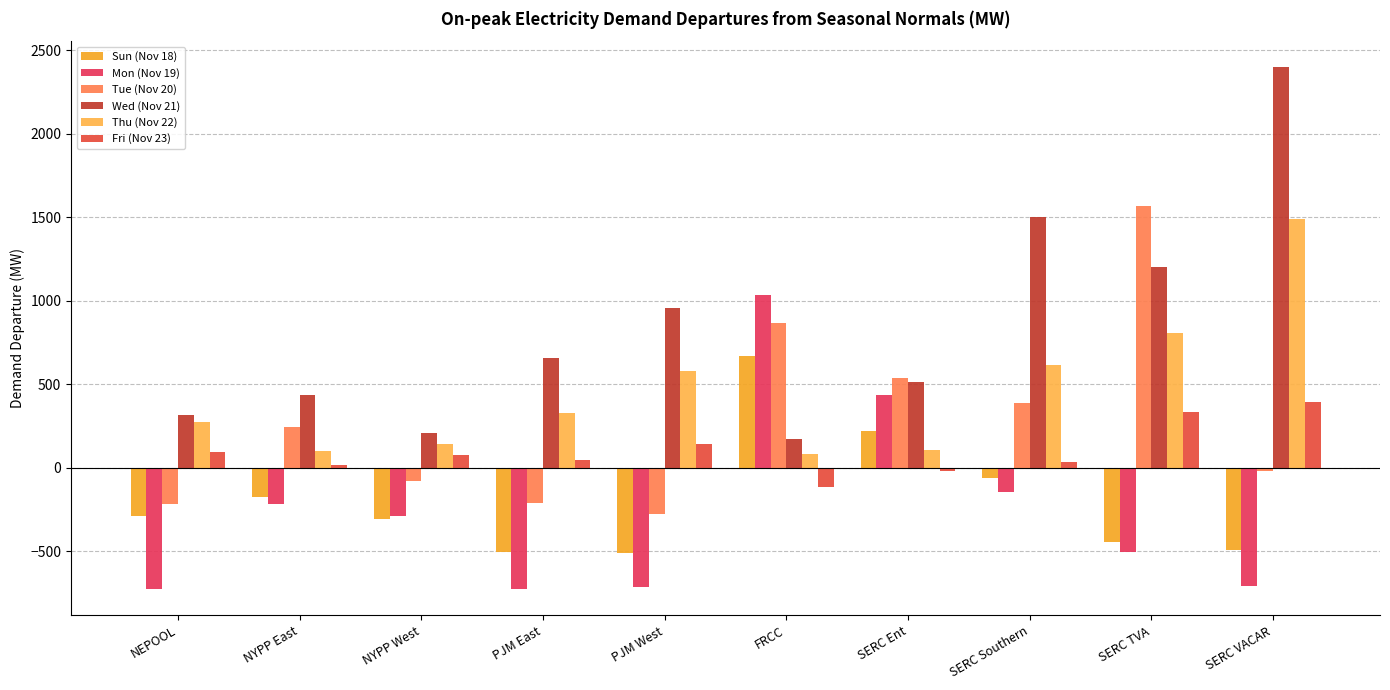

Is the value of Sun (Nov 18) at NYPP West greater than the value of Tue (Nov 20) at SERC VACAR?

No